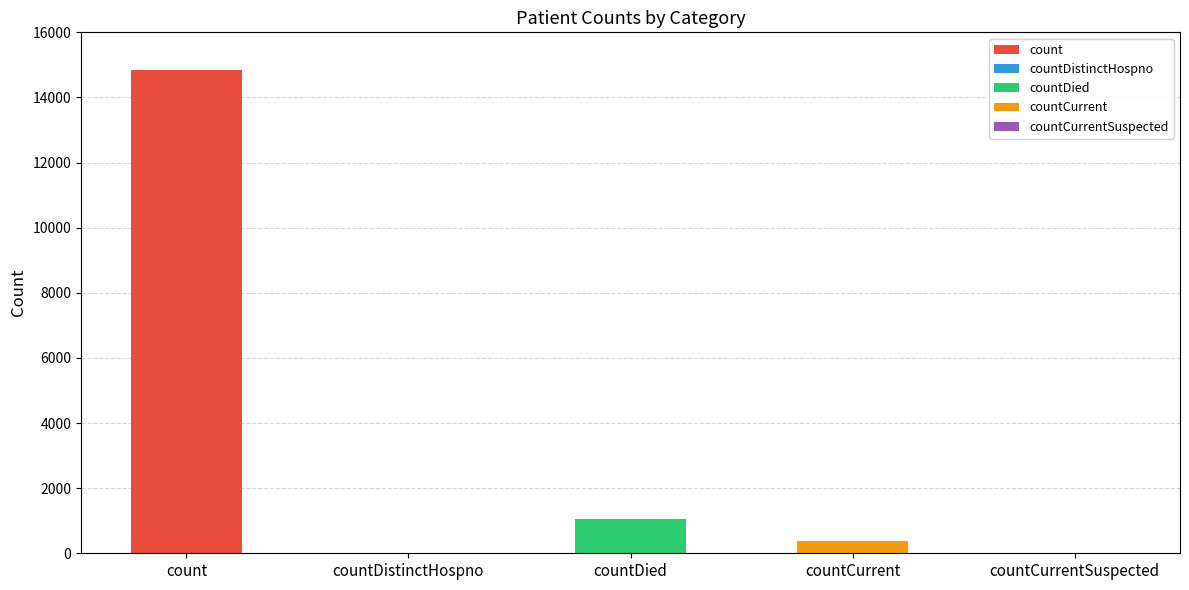

What is the maximum value shown in the chart?

14832